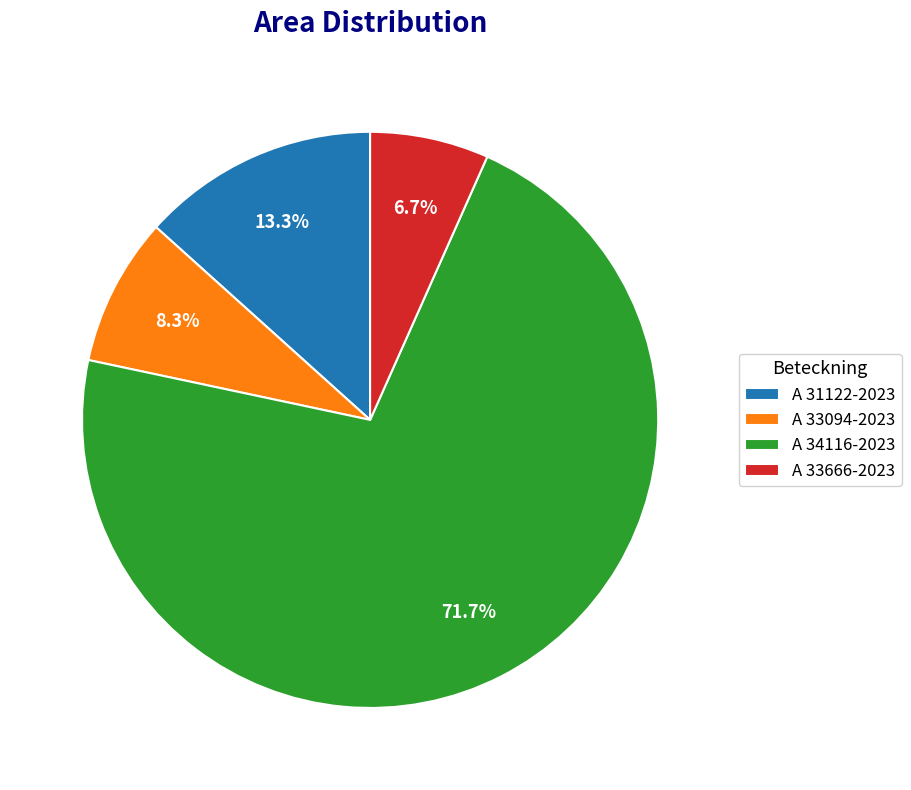

Count the number of slices in the pie.

4